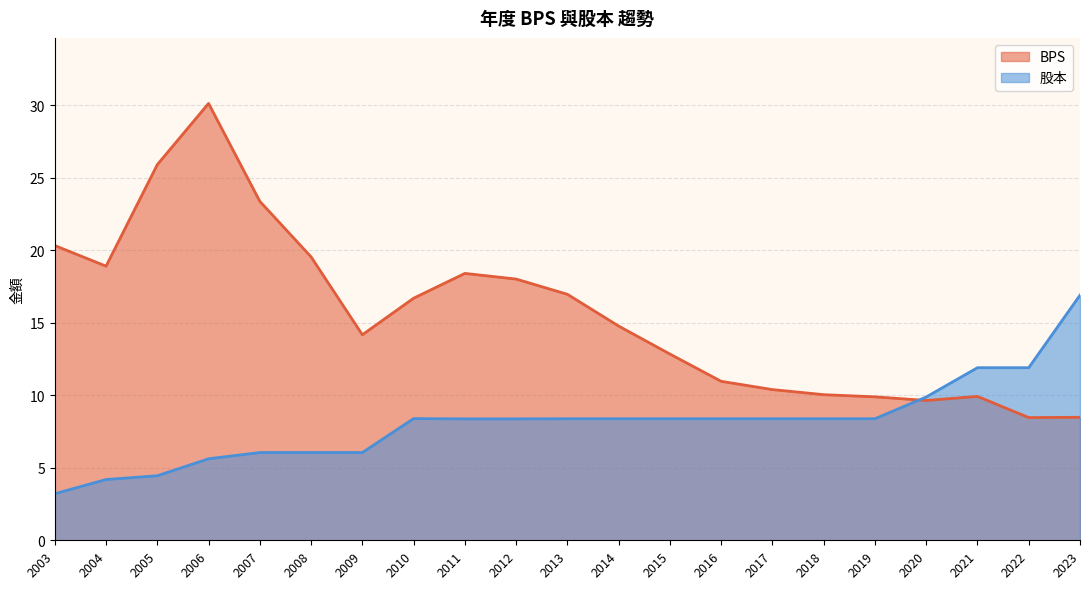

What is the sum of the BPS values at 2009 and 2015?

27.0